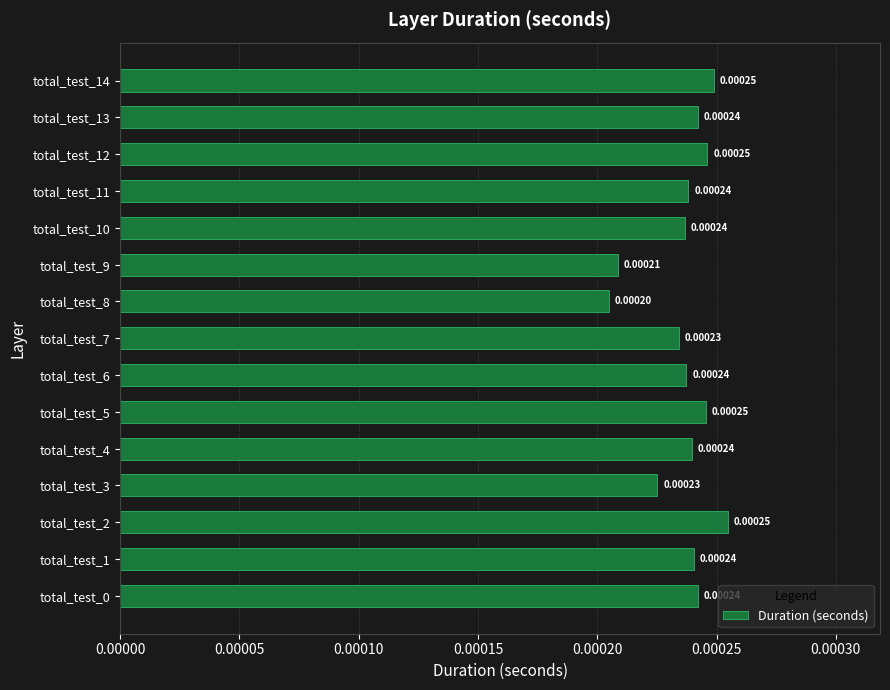

Which has a higher value, total_test_2 or total_test_11?

total_test_2